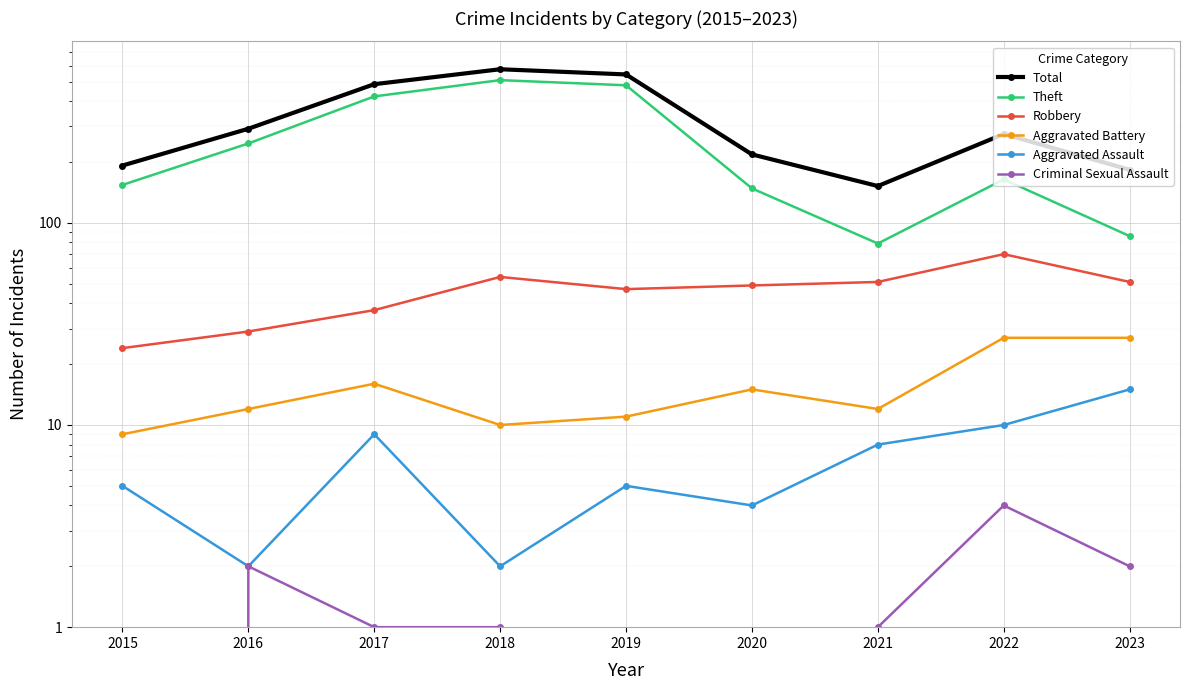

Count the number of categories in the chart.

9